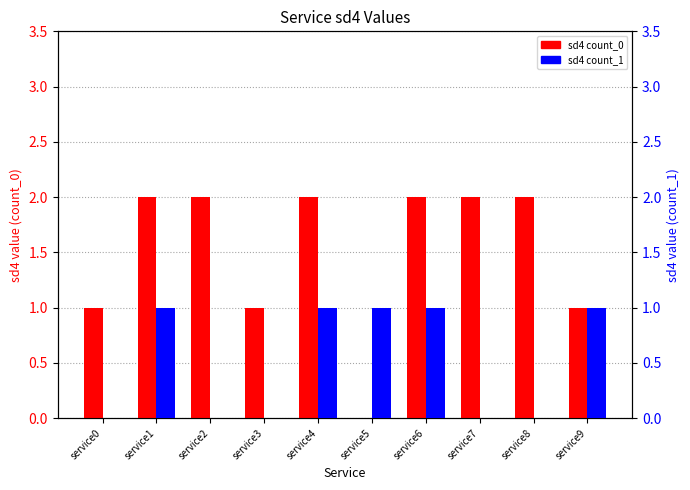

How many groups of bars are there?

10